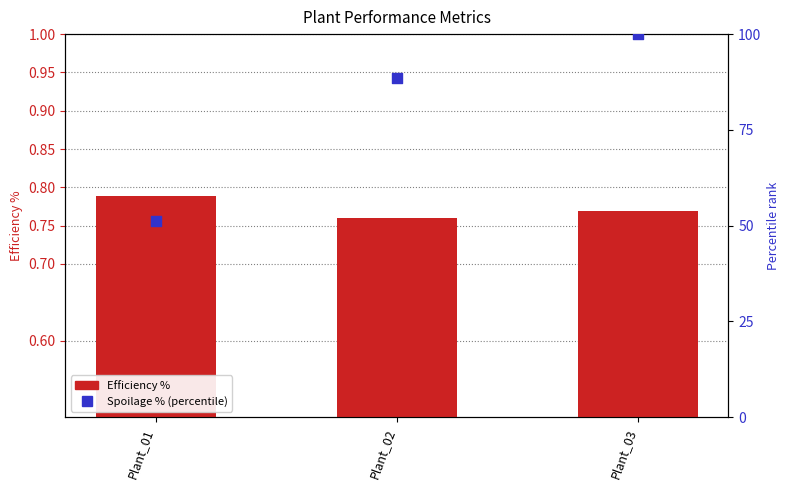

Which series has the largest total across all categories?

Spoilage % (percentile)